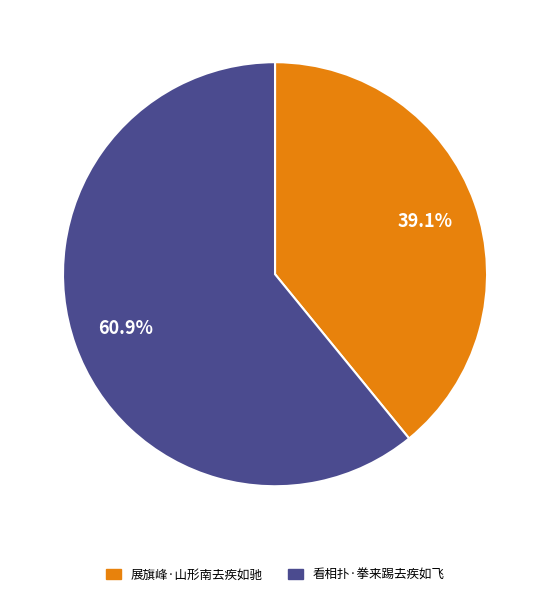

What percentage is the 看相扑·拳来踢去疾如飞 slice, to the nearest percent?

61%